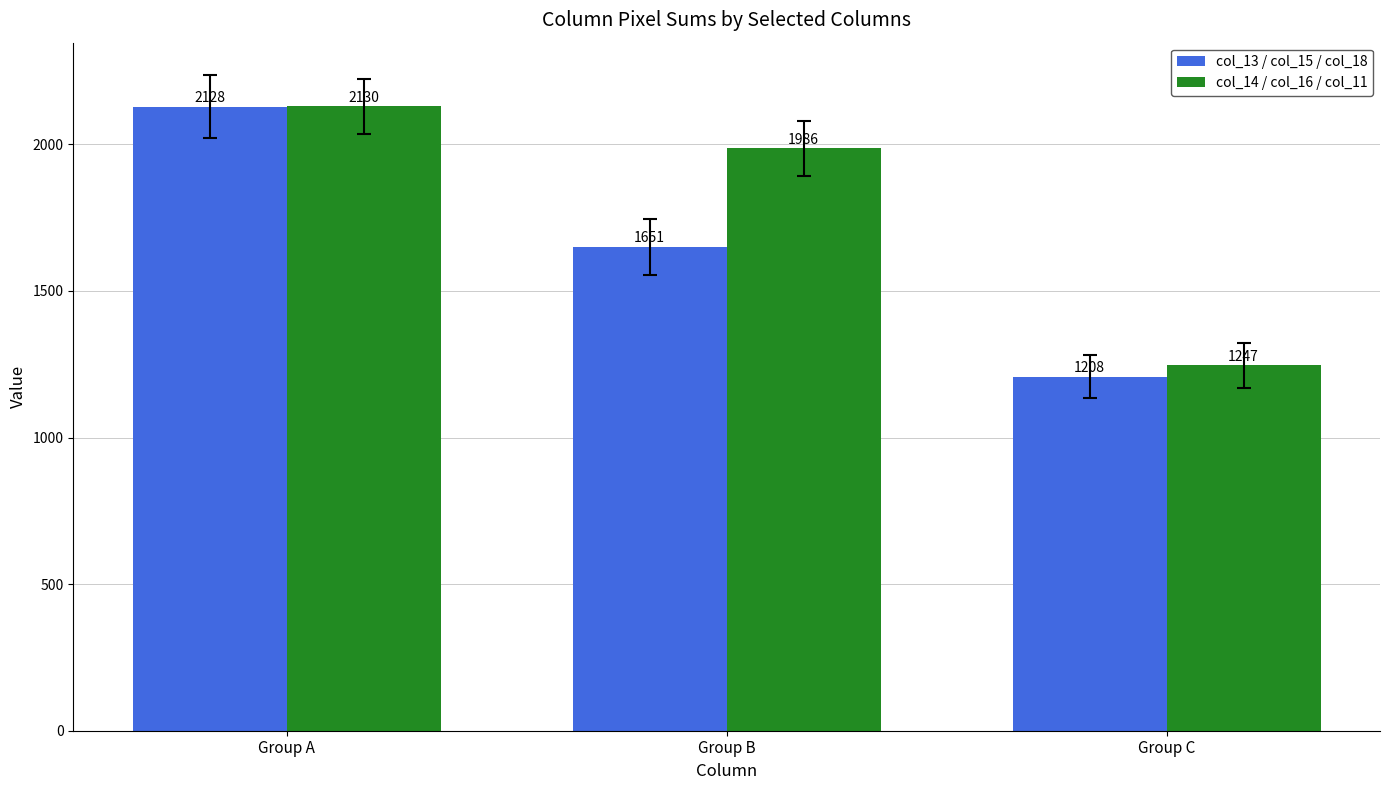

Which label corresponds to the smallest value in the chart?

Group C